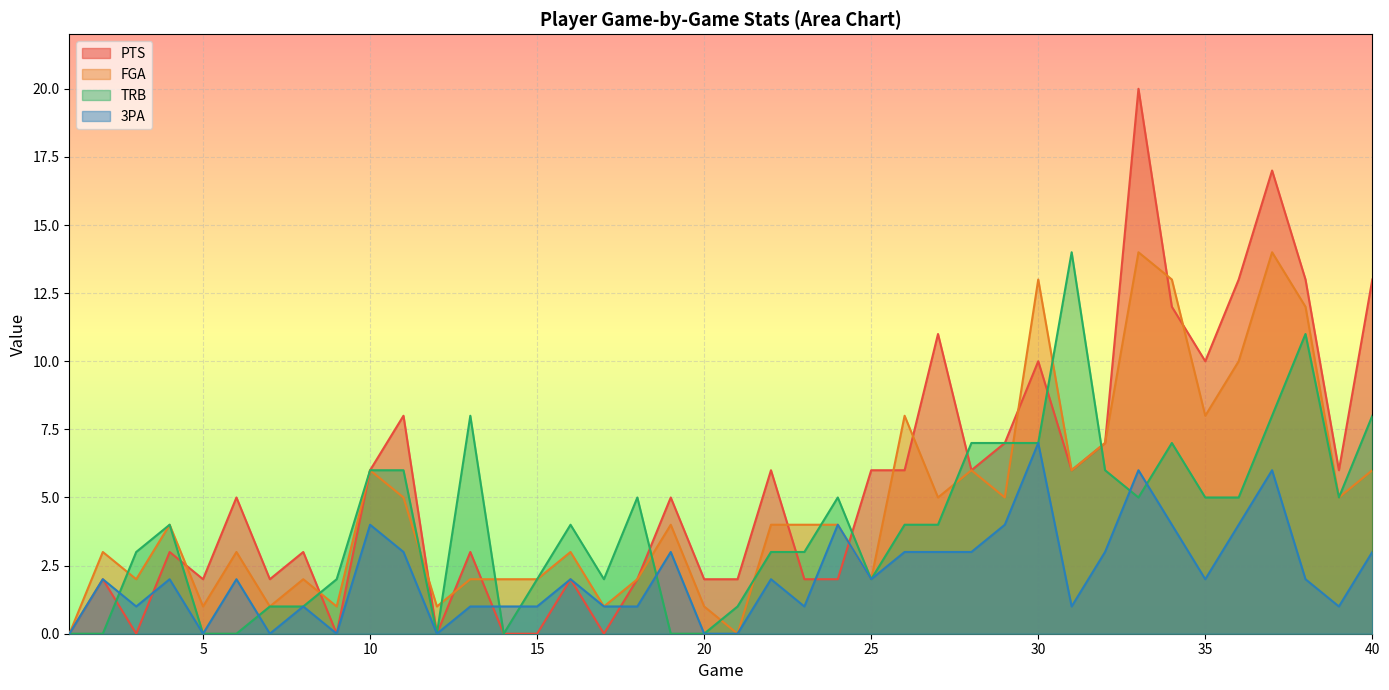

What is the value of the FGA point at the 20th from the left?

1